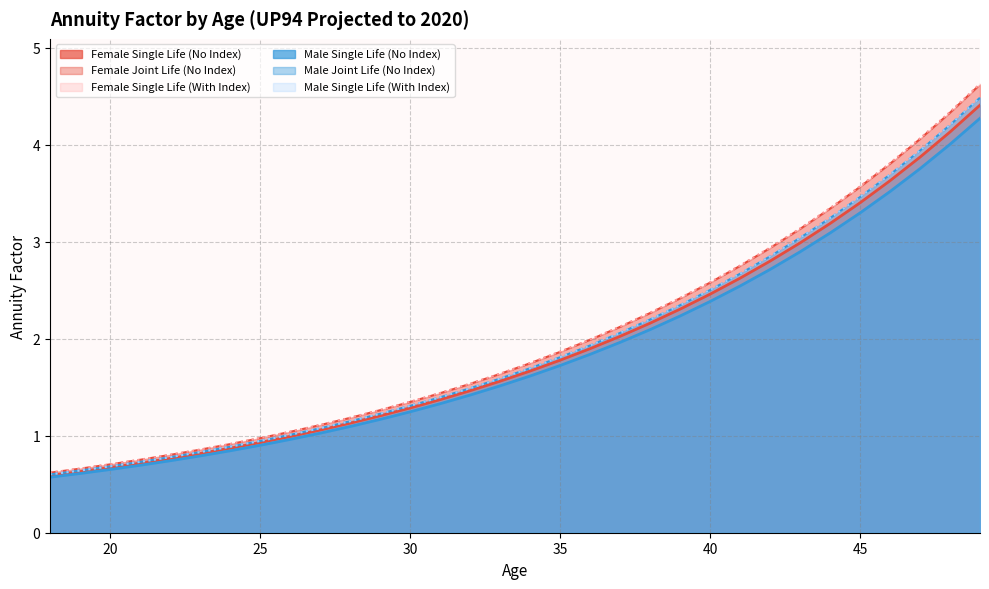

What is the sum of the Female Single Life (With Index) values at 26 and 39?

3.5